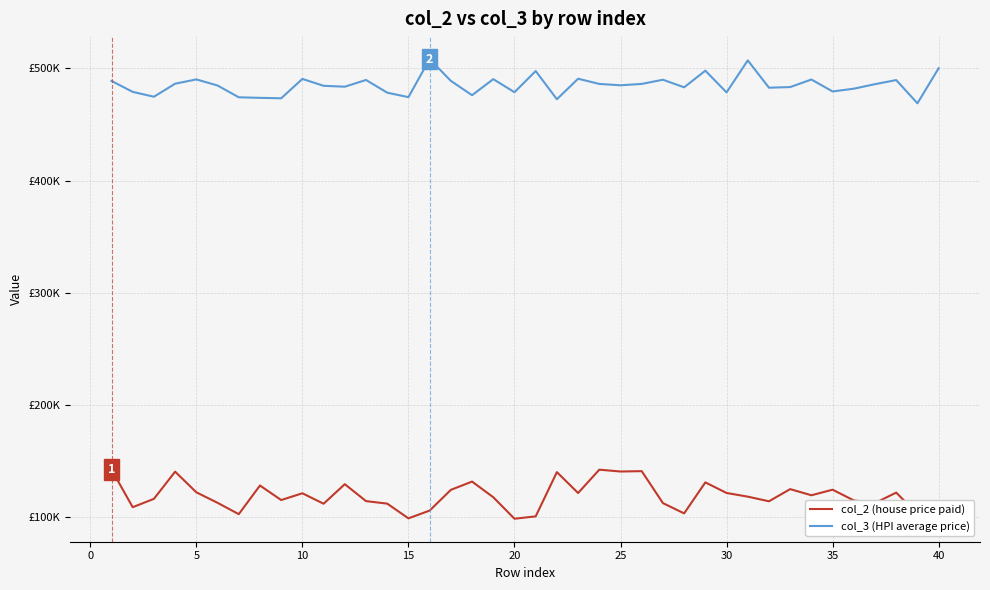

What is the difference between the maximum and minimum values in the col_3 (HPI average price) series?

39401.8